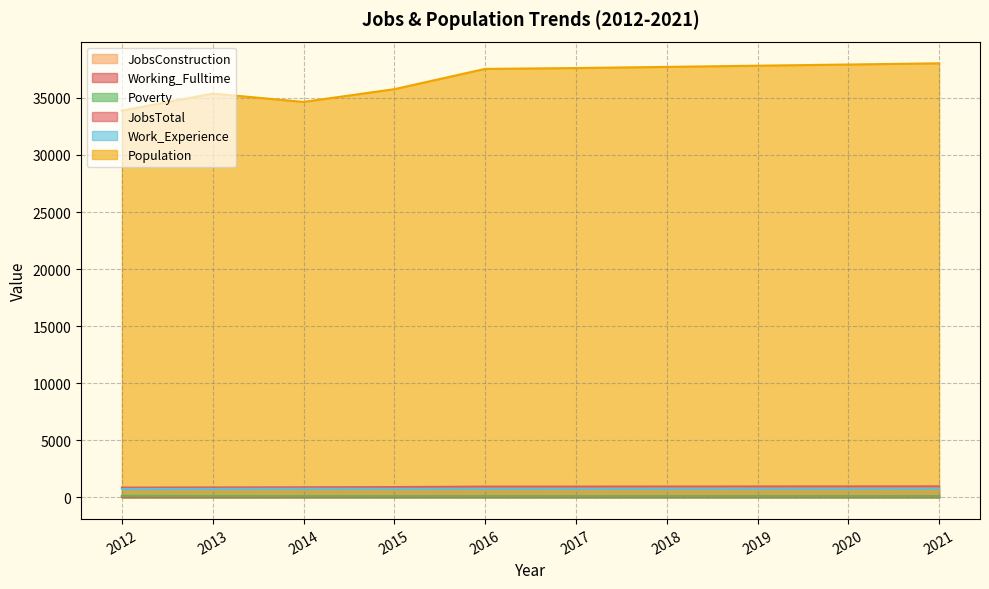

How many values in the JobsConstruction series exceed 124?

3